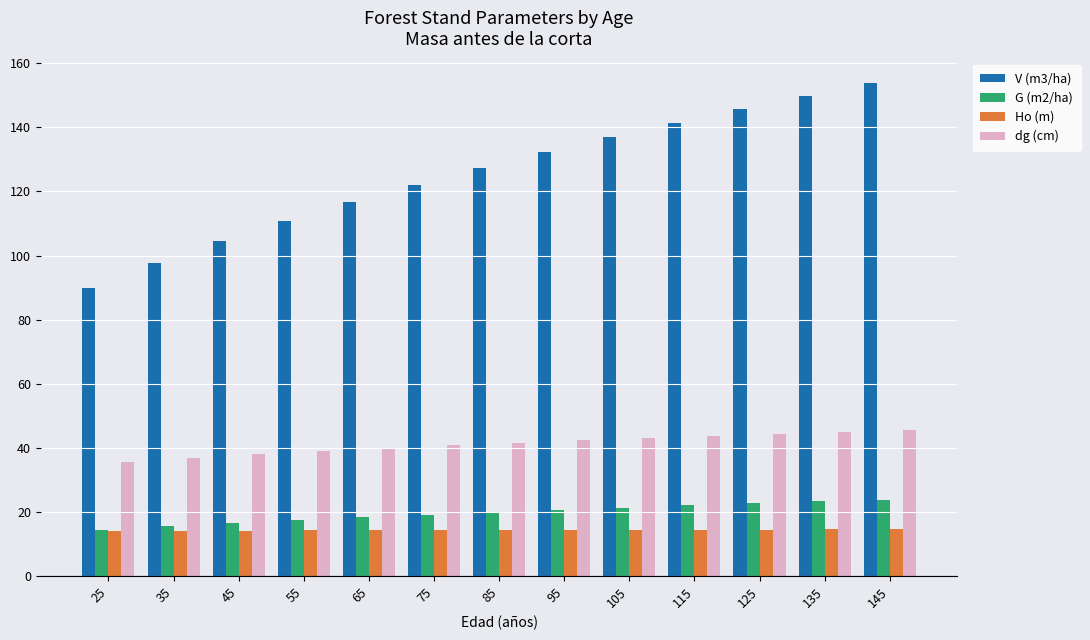

What is the difference between the V (m3/ha) values at 45 and 25?

14.6